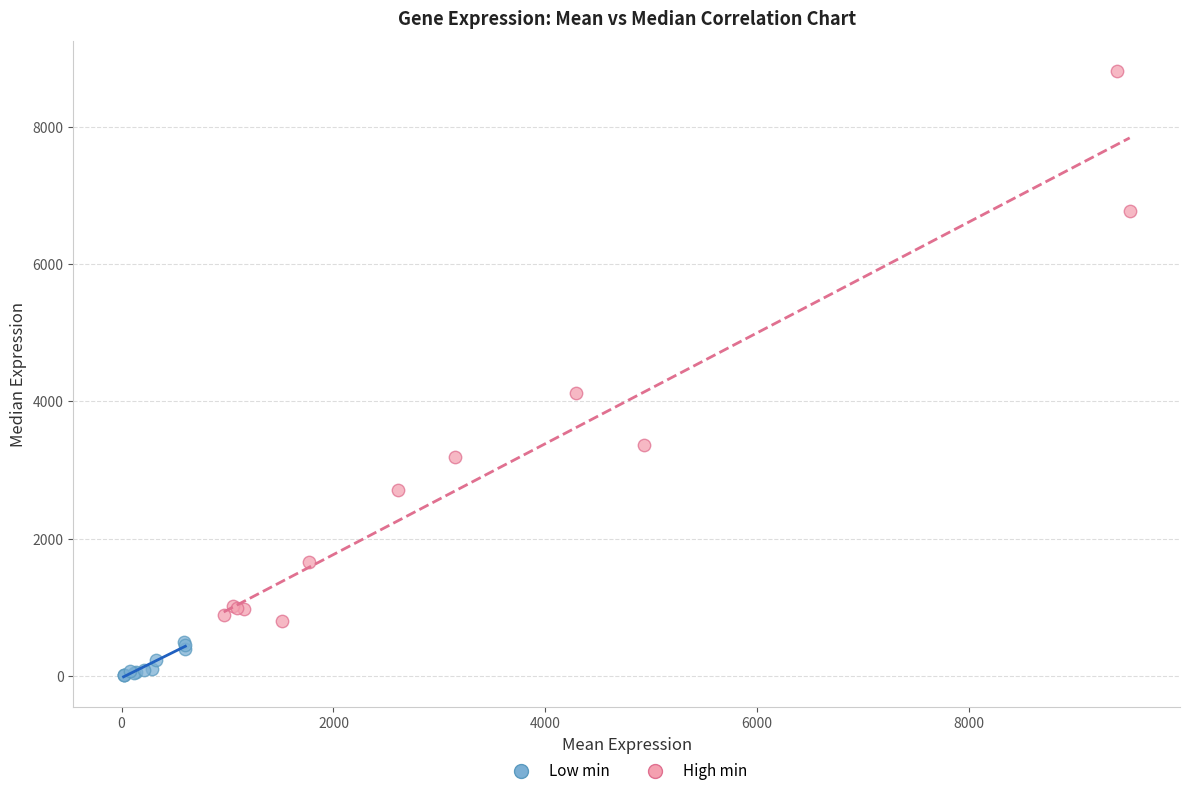

What are all the series names shown in the legend?

Low min, High min